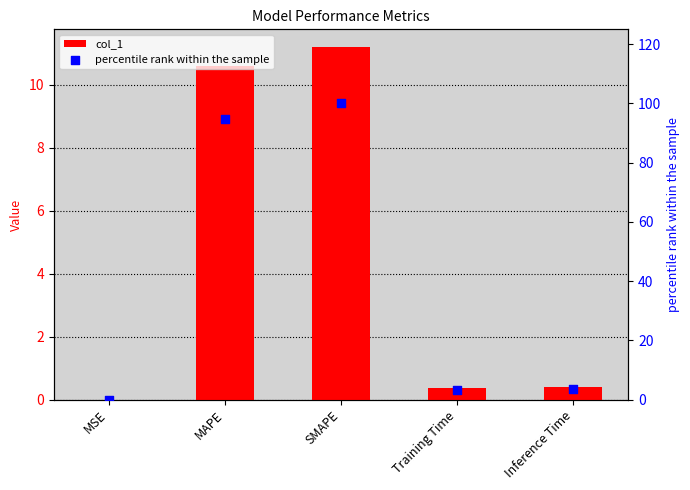

What are all the series names shown in the legend?

col_1, percentile rank within the sample